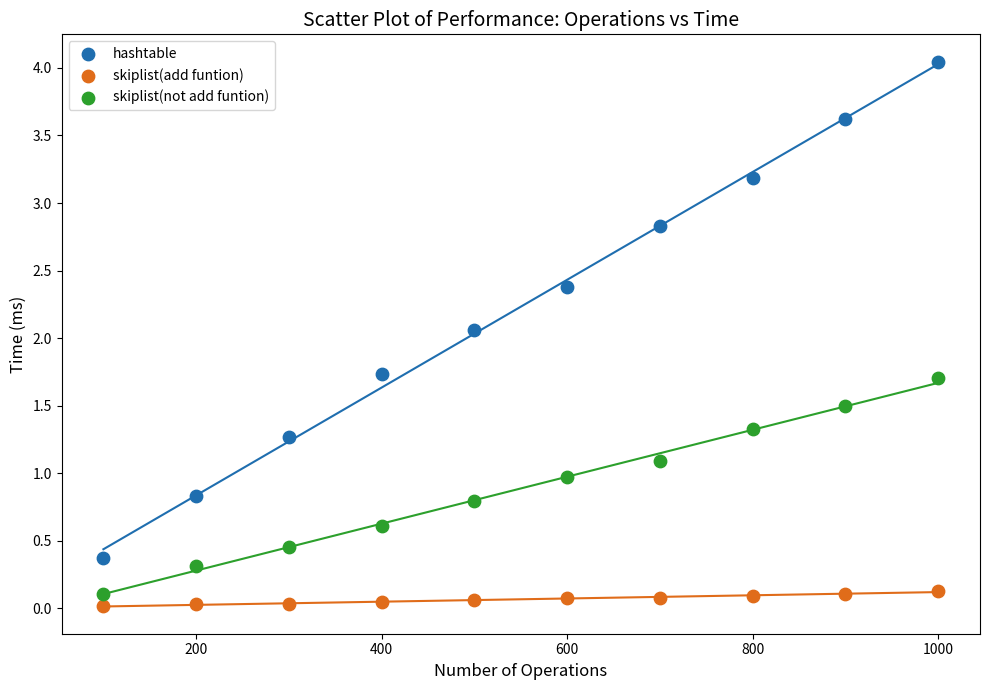

Which series has the widest spread of Y values?

hashtable